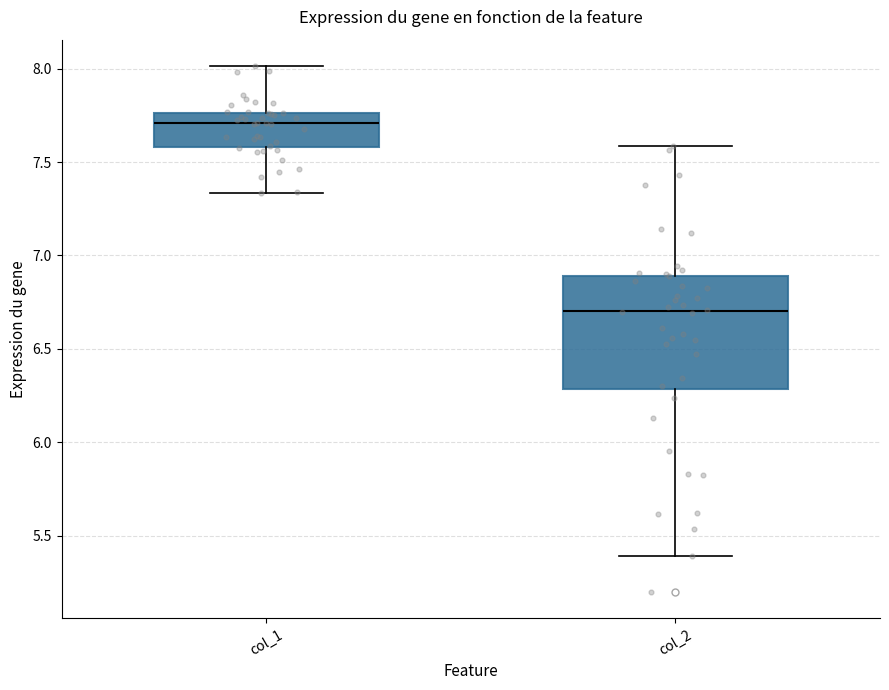

Where does the lower whisker of the box for col_1 end on the y-axis? The values are not printed on the chart, so give them approximately, as read against the axis.

7.35